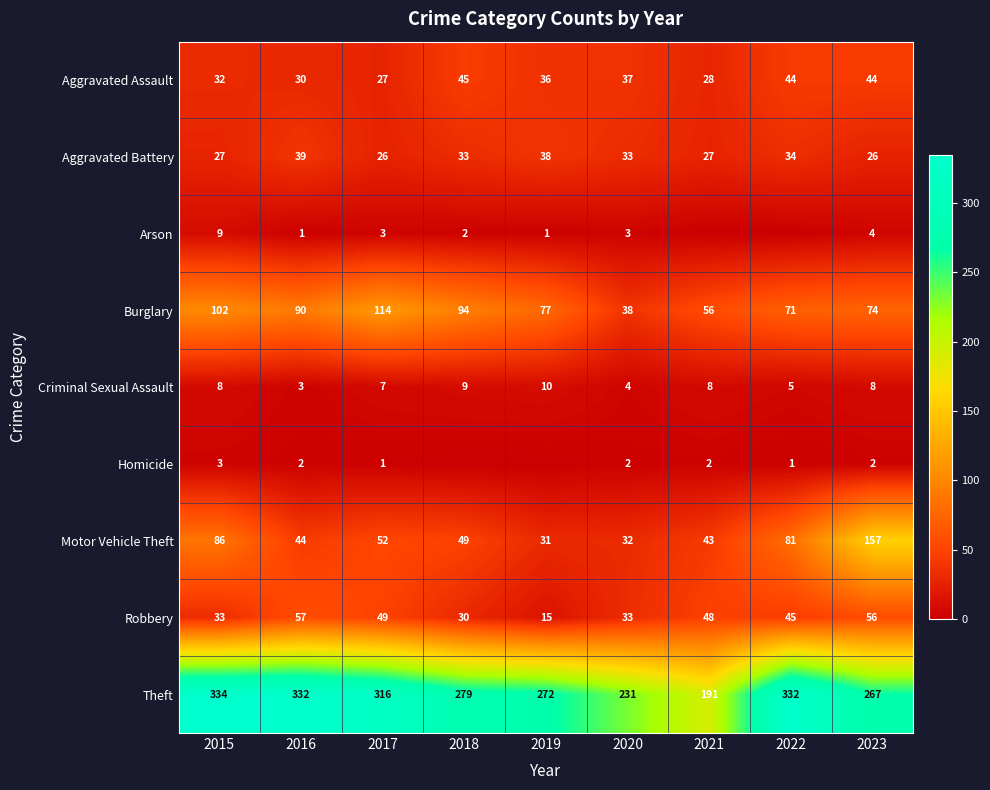

What is the sum of the Robbery values at 2022 and 2016?

102